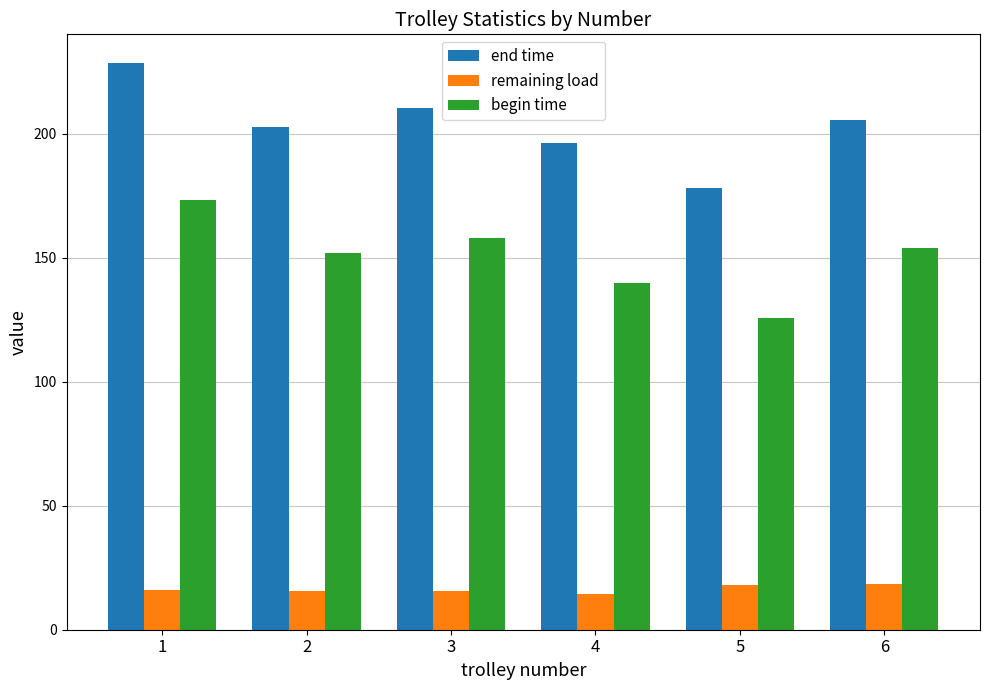

What is the total value across all series at 3?

384.0